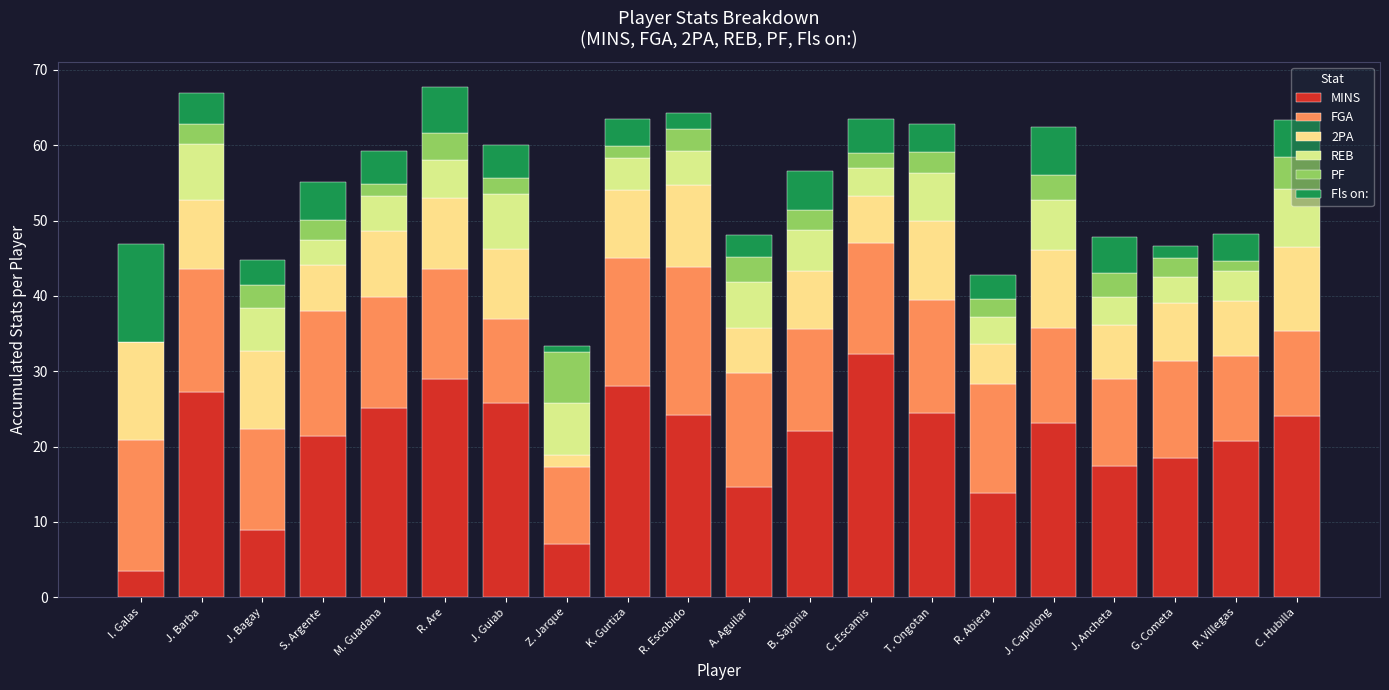

What are all the series names shown in the legend?

MINS, FGA, 2PA, REB, PF, Fls on: